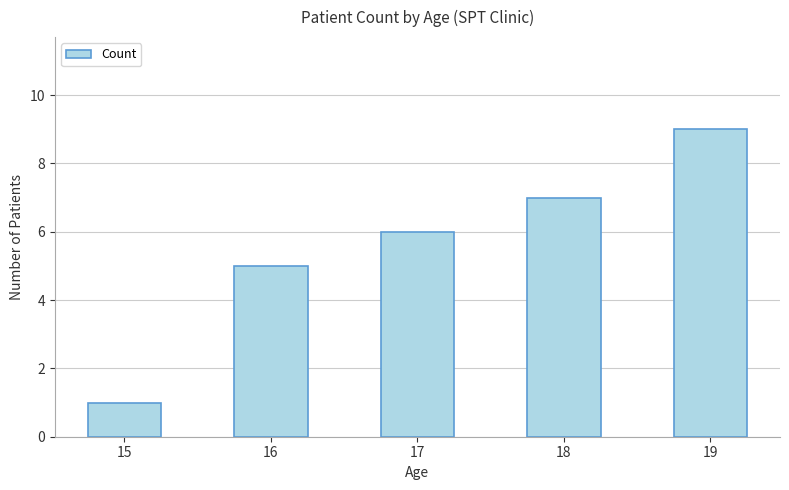

Approximately how many times larger is the value at 15 compared to 17?

0.2